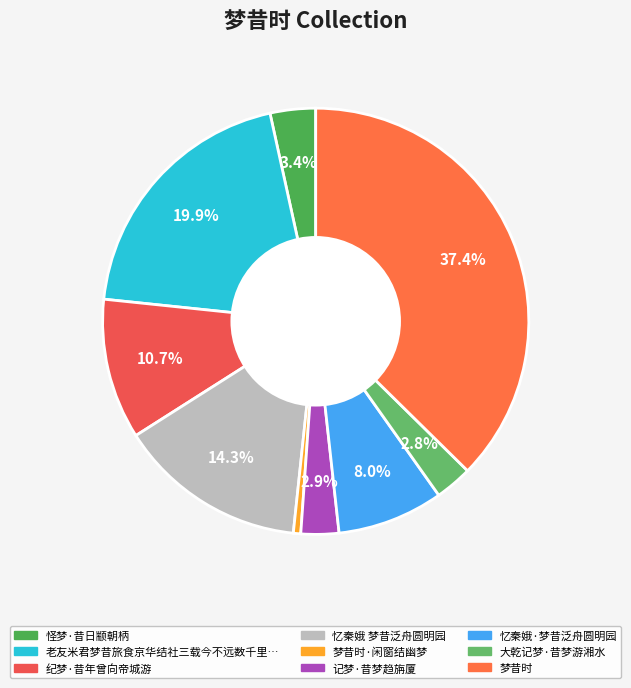

Does any single category account for the majority?

No